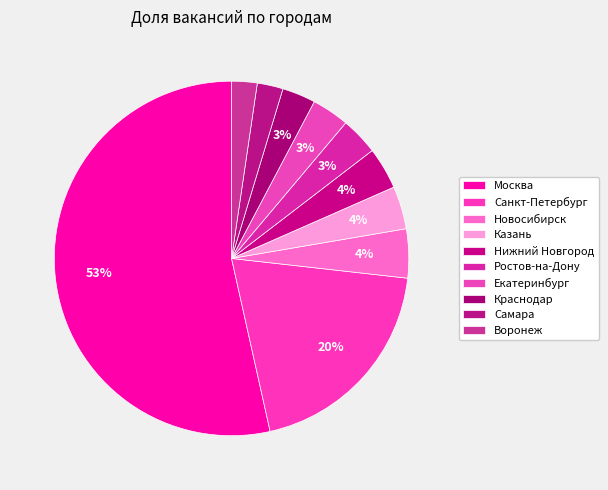

Does any single category account for the majority?

Yes